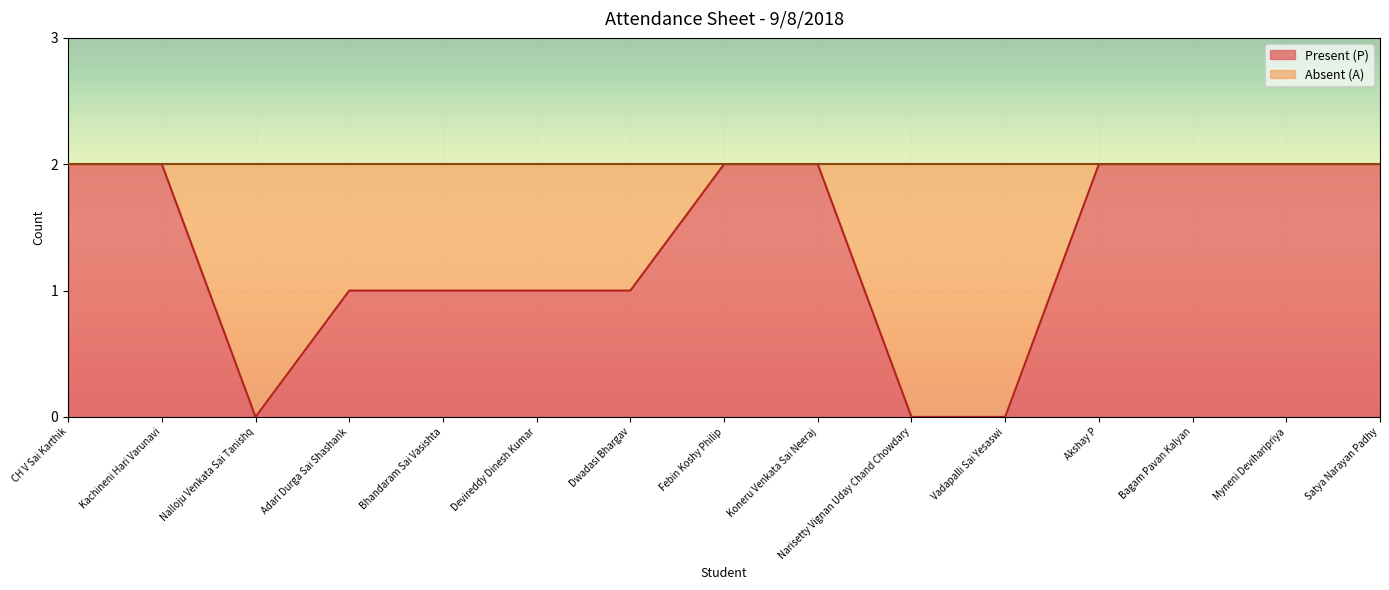

Where is the data nearest to the value 1?

Adari Durga Sai Shashank